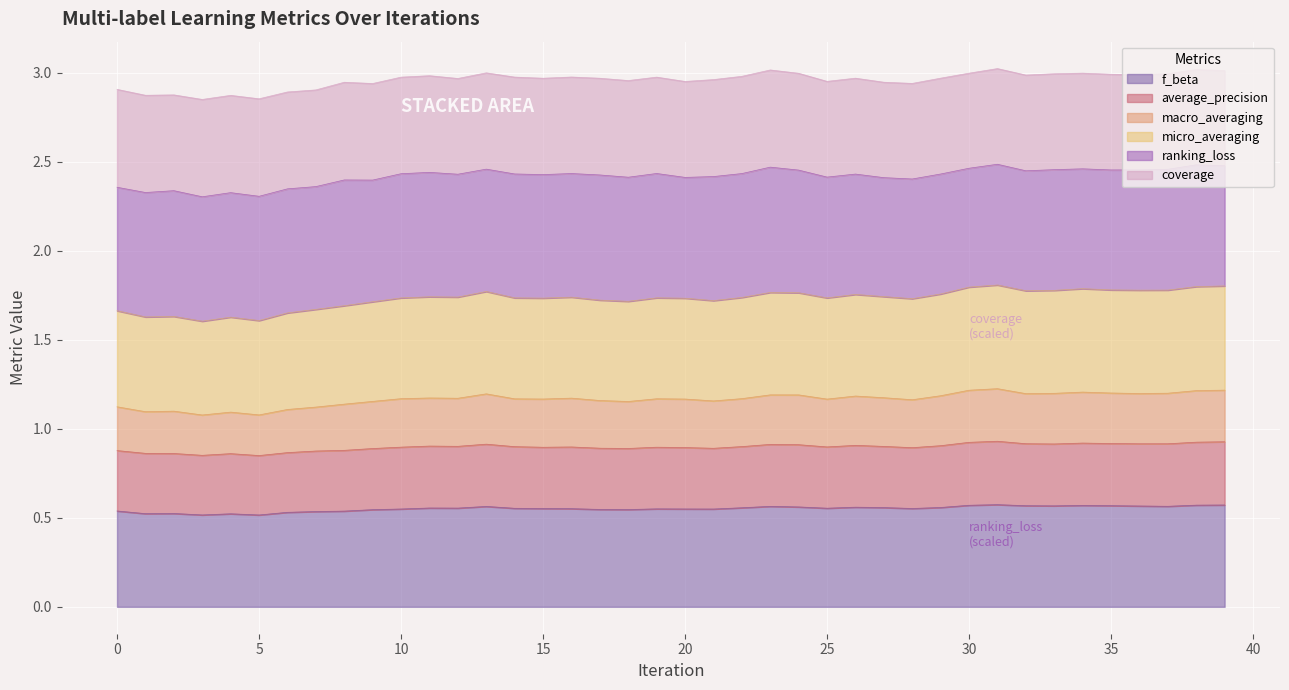

True or false: macro_averaging and f_beta intersect in this chart.

False